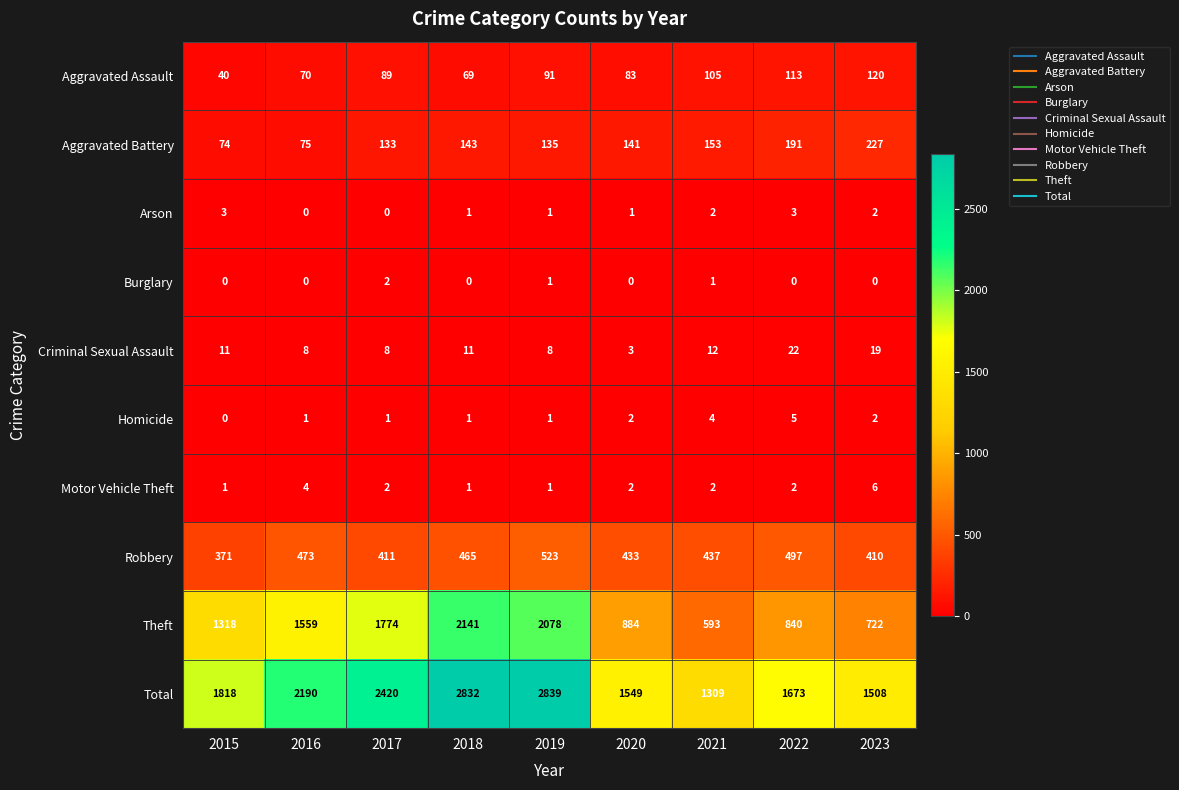

What is the difference between the highest and lowest values at 2016?

2190